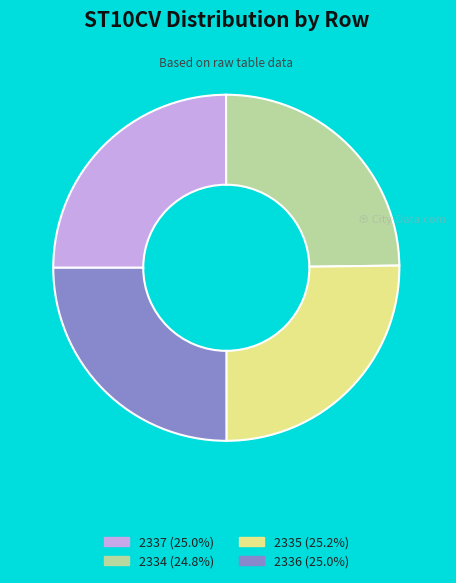

What is the ratio of the value at 2336 (25.0%) to the value at 2337 (25.0%)?

1.0